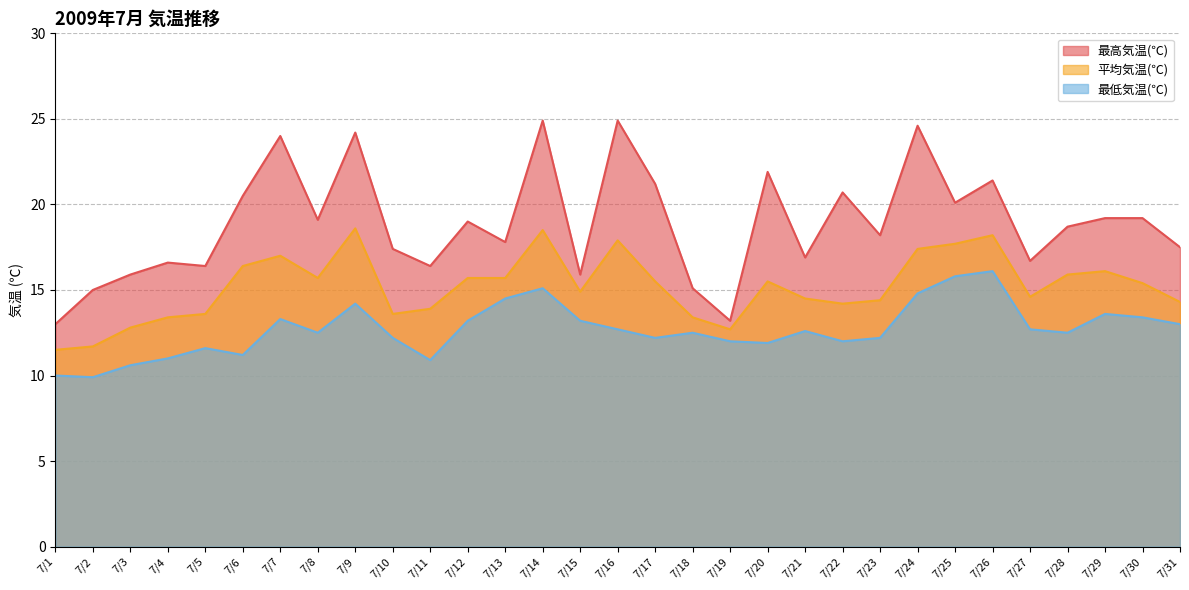

What is the smallest value displayed?

9.9